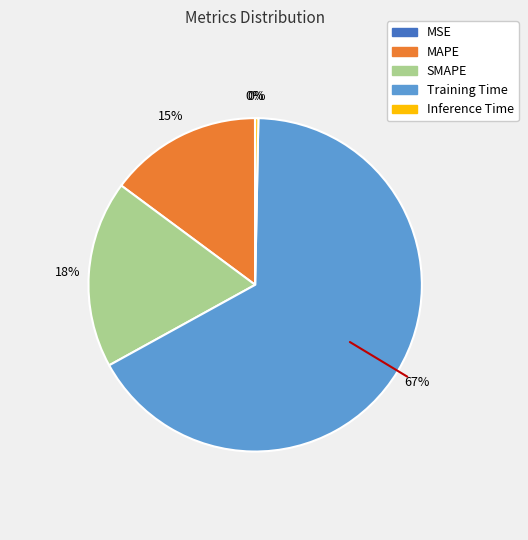

Between Training Time and MAPE, which is larger?

Training Time